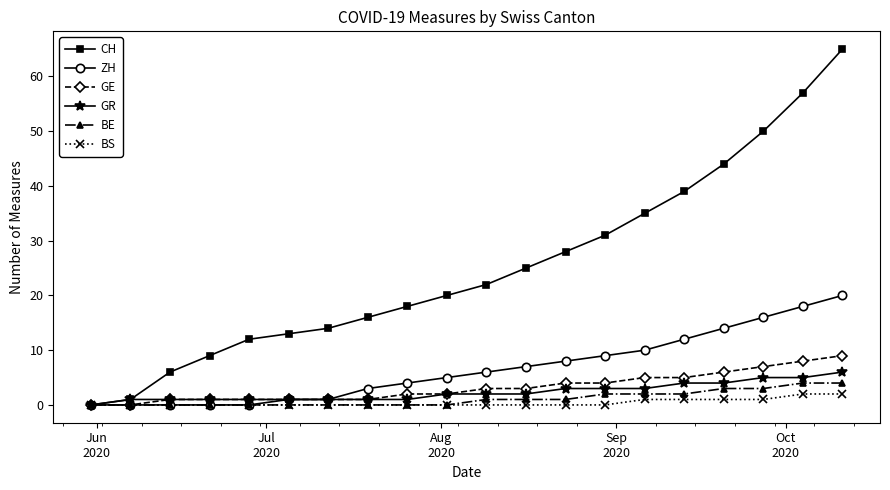

Which series has the largest range (max minus min)?

CH